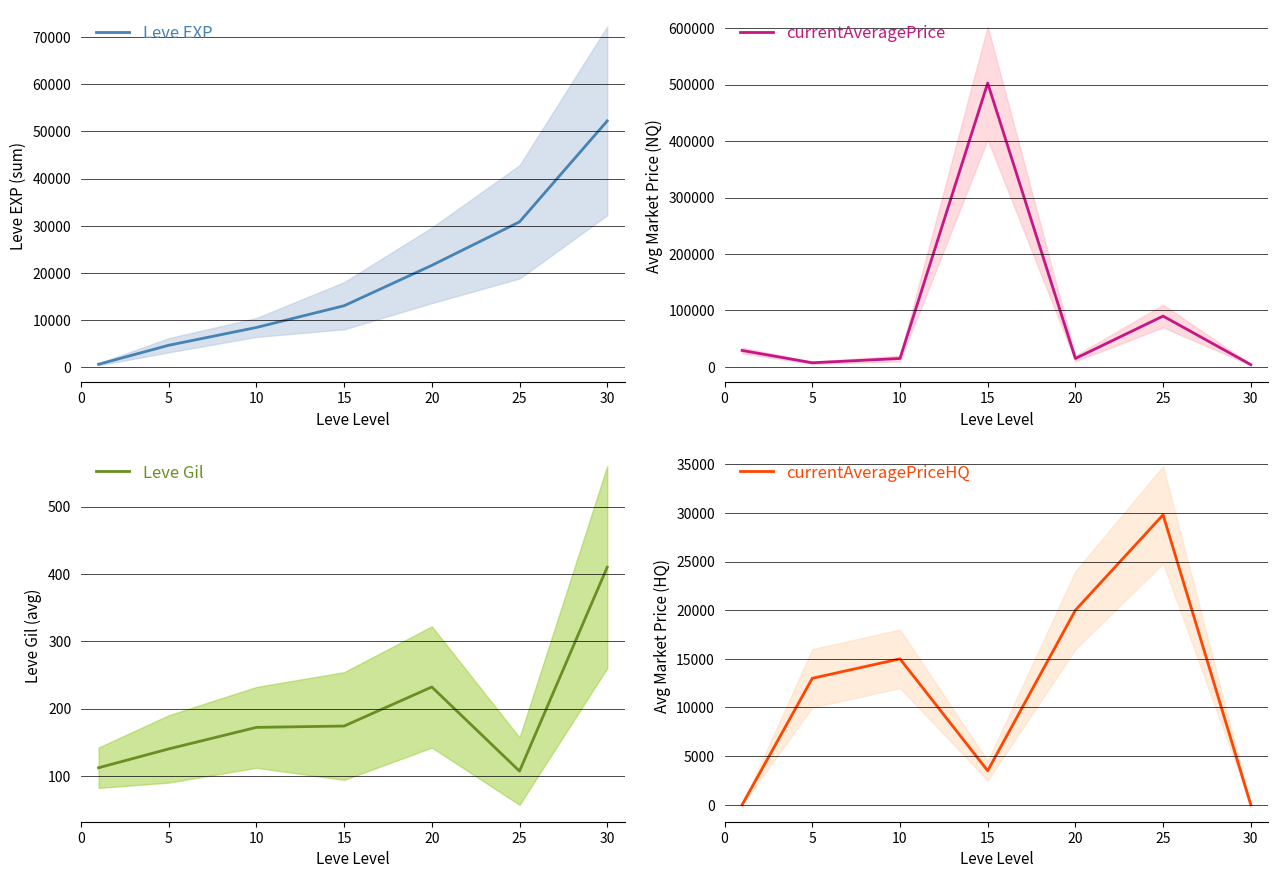

Which category has the highest value in the currentAveragePrice series?

15